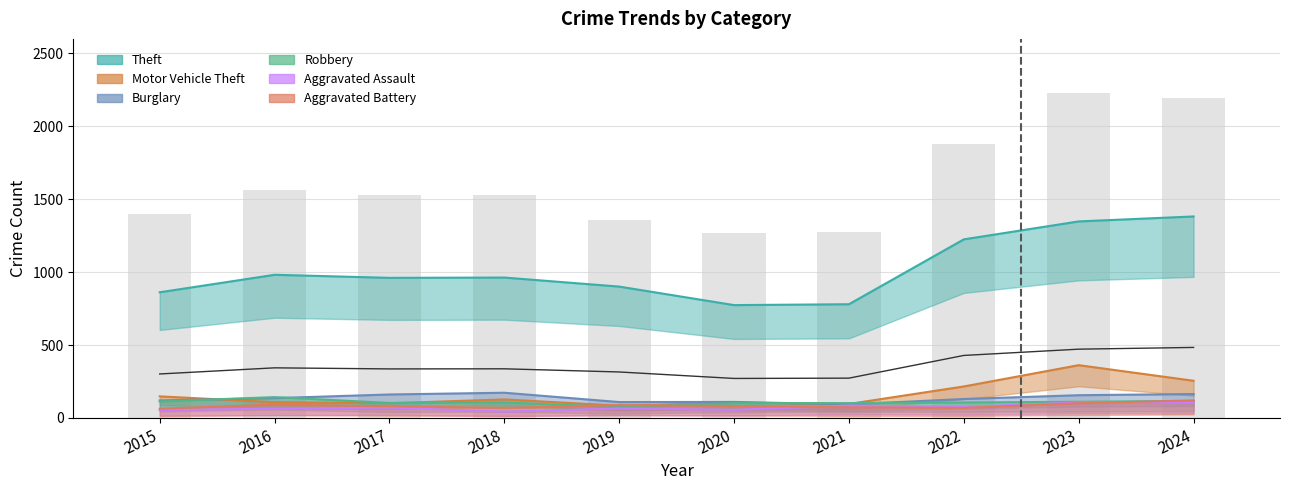

What is the difference between the Motor Vehicle Theft values at 2017 and 2019?

17